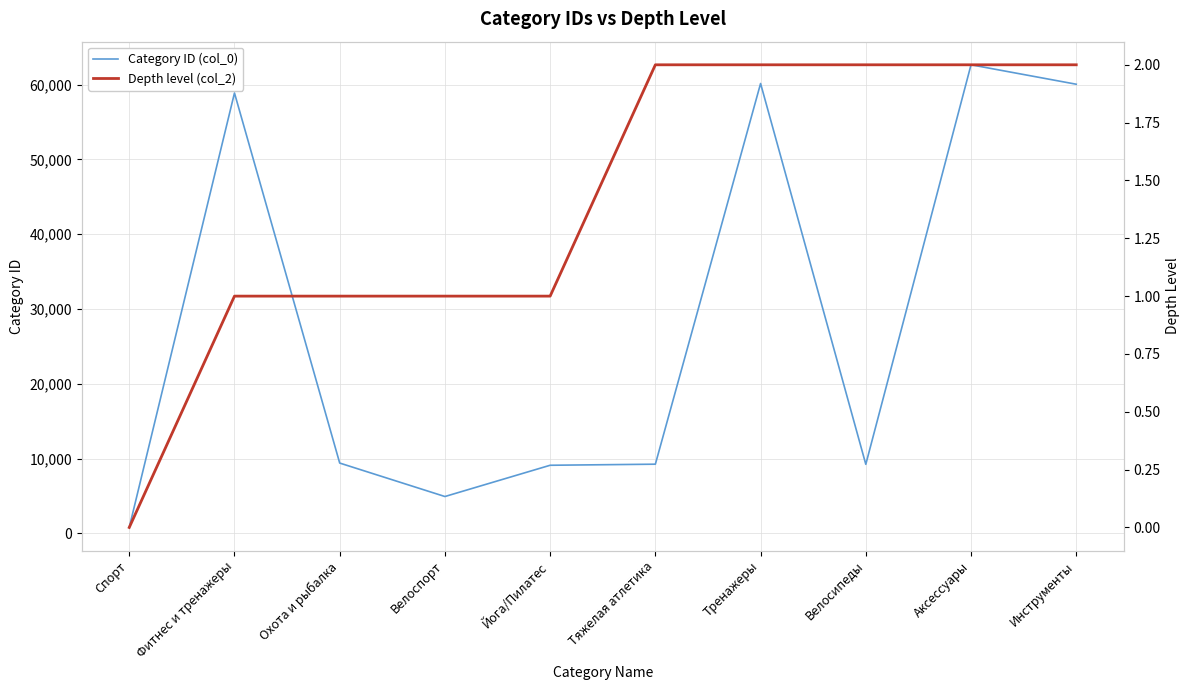

What is the sum of the Depth level (col_2) values at Йога/Пилатес and Спорт?

1